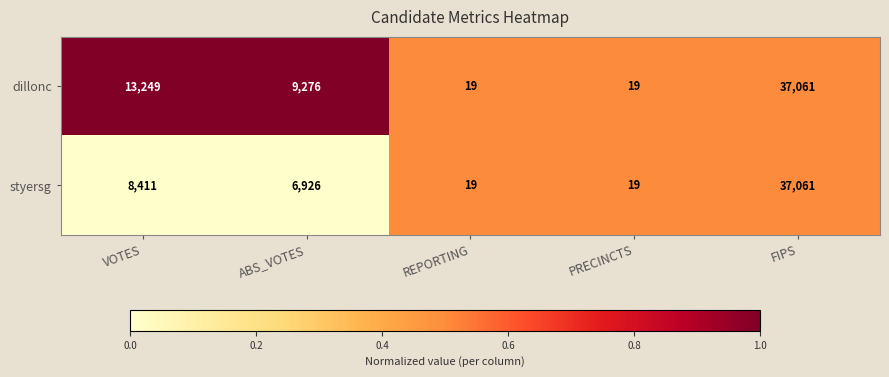

What is the total value across all series at PRECINCTS?

38